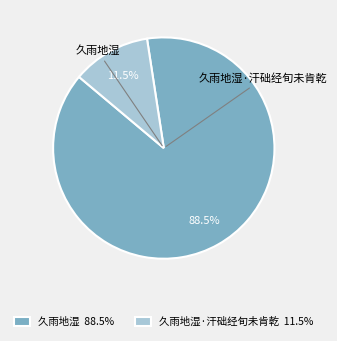

Is it true that 久雨地湿·汗础经旬未肯乾 is 5% of the pie?

False